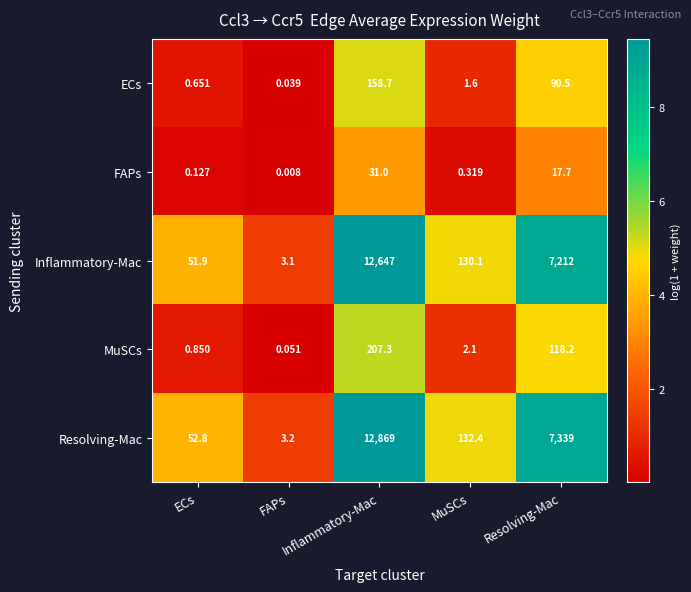

What is the spread (max minus min) of values at Resolving-Mac?

7321.3